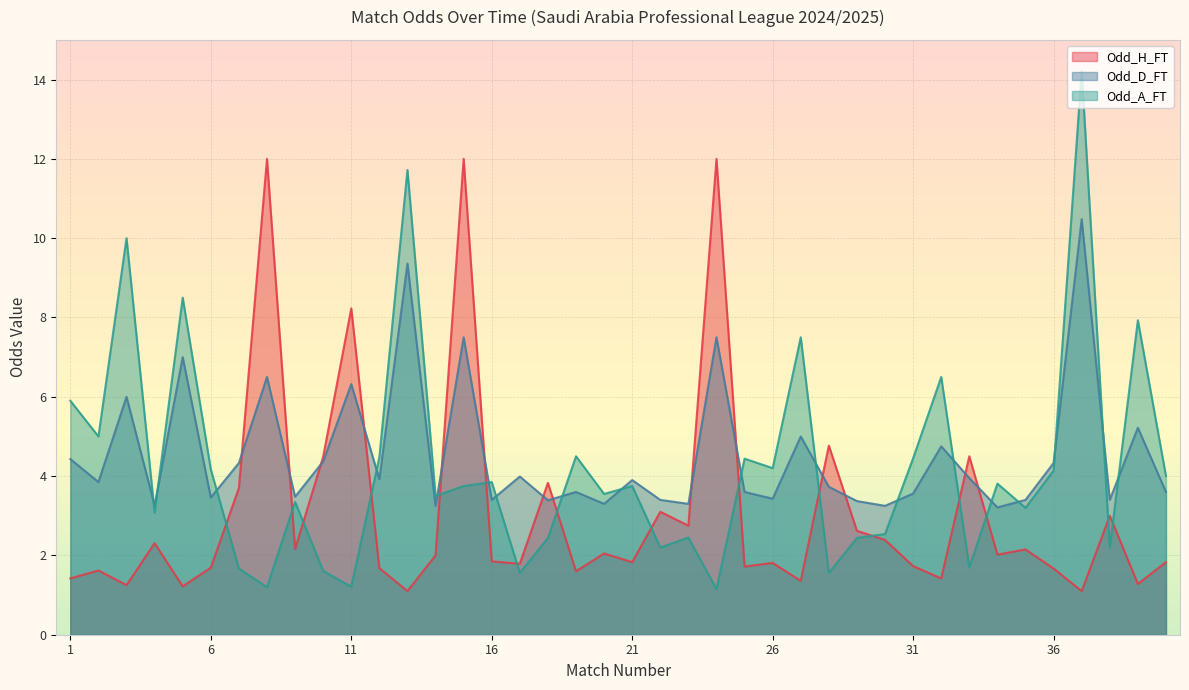

True or false: Odd_D_FT and Odd_A_FT intersect in this chart.

True